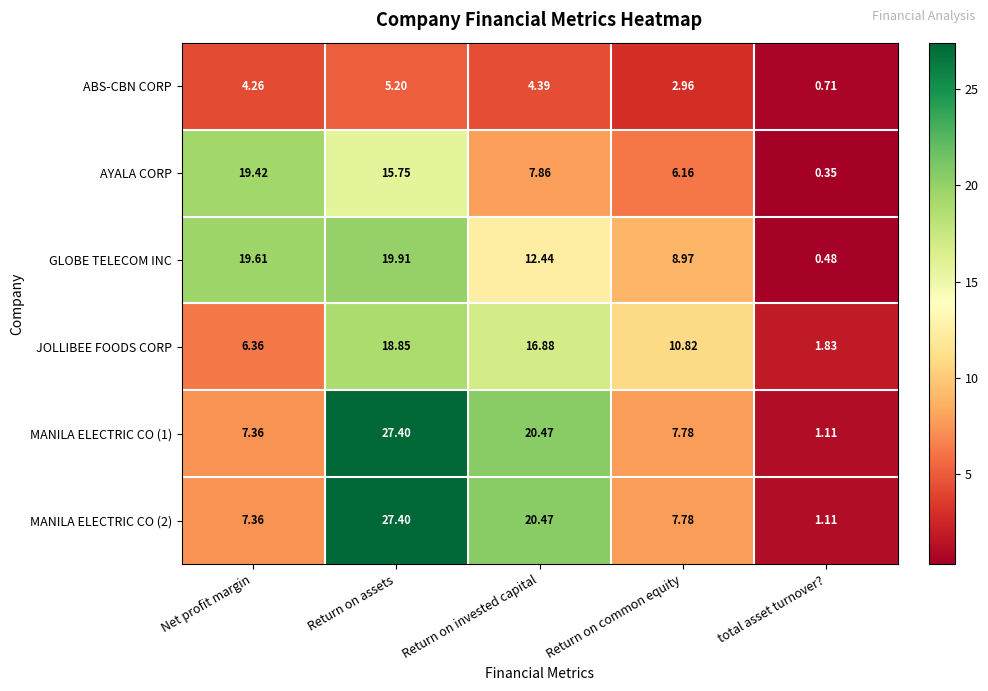

At which label does ABS-CBN CORP reach its peak?

Return on assets